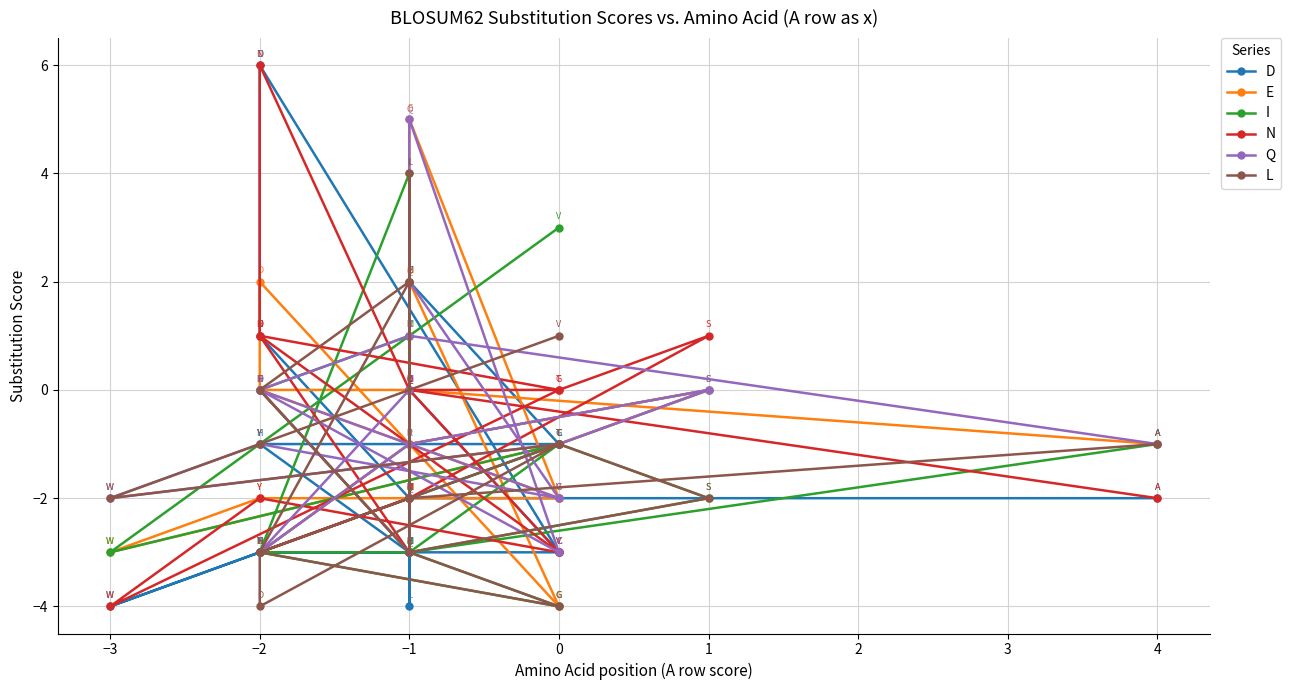

How many values in N are above zero?

4